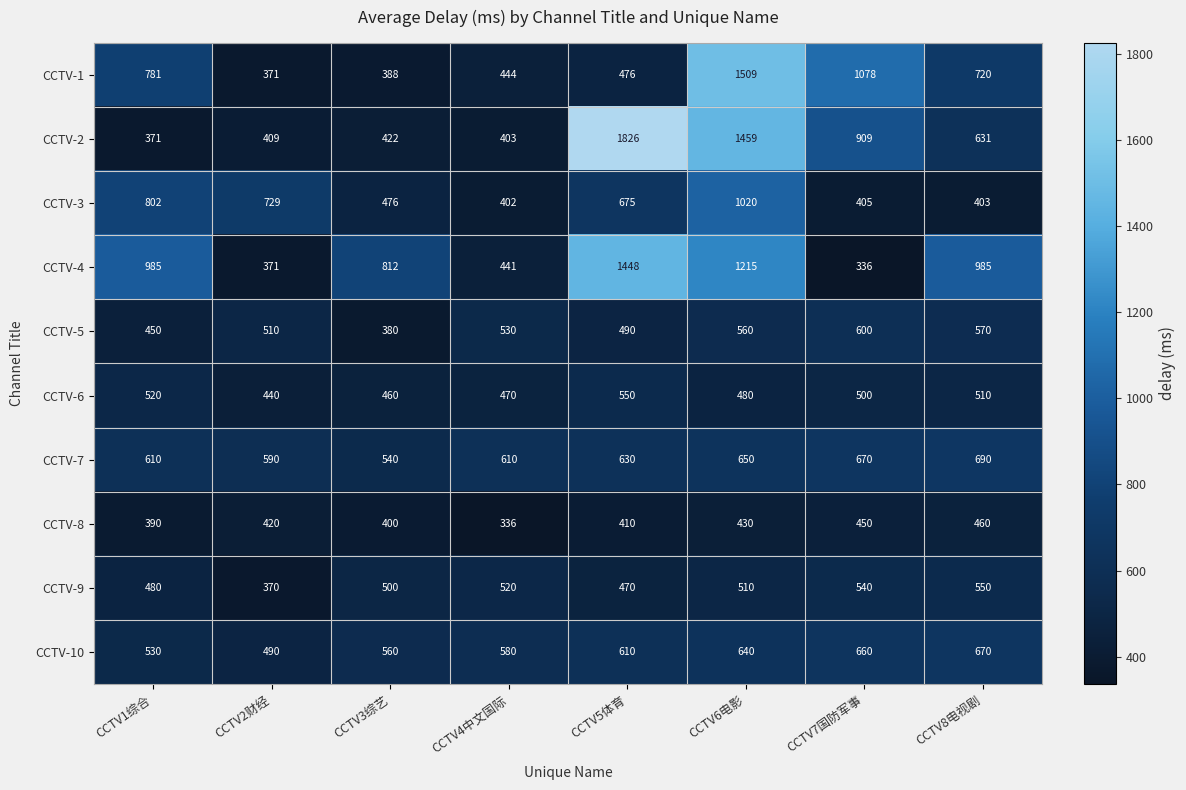

What is the minimum value for CCTV-3?

402